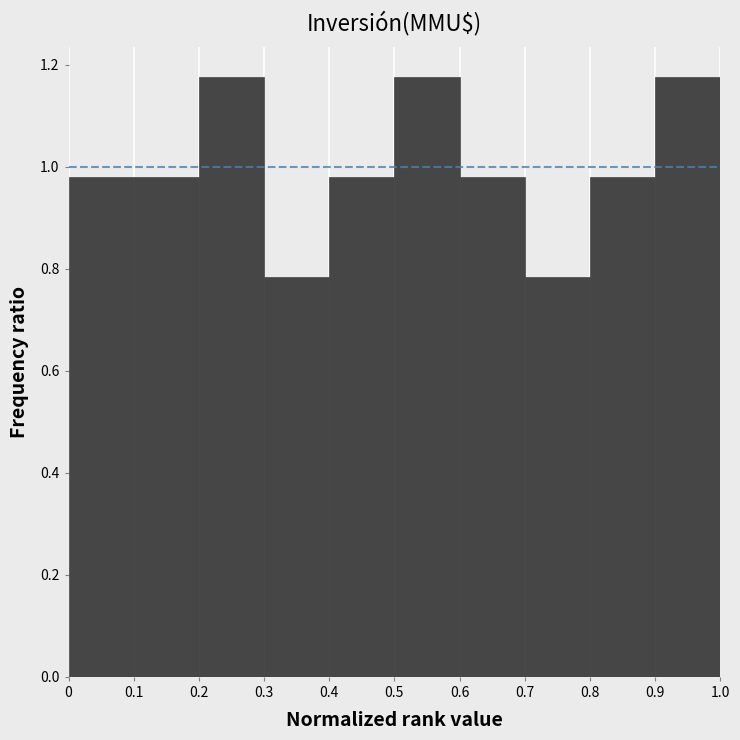

What is the height of the bar covering 0 to 0.1 on the x-axis? The values are not printed on the chart, so give them approximately, as read against the axis.

0.98